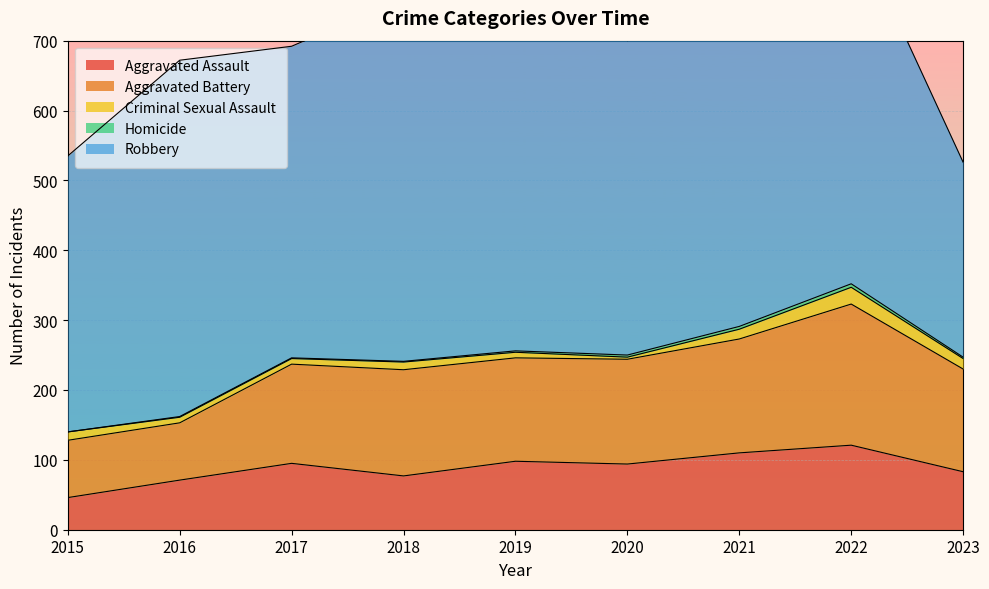

Where is the first local minimum for Aggravated Battery?

2019